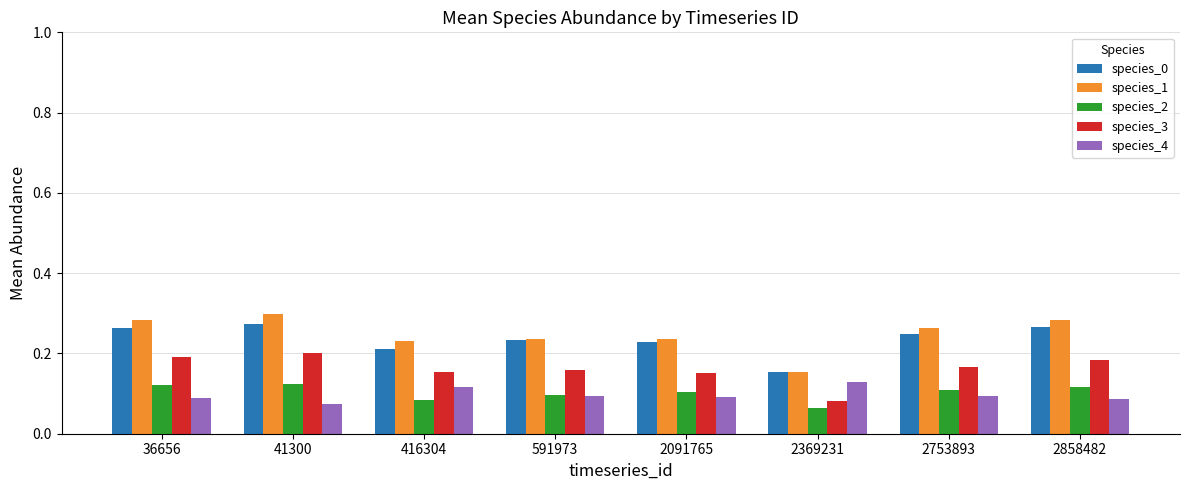

At which label is species_0 closest to 0?

2369231